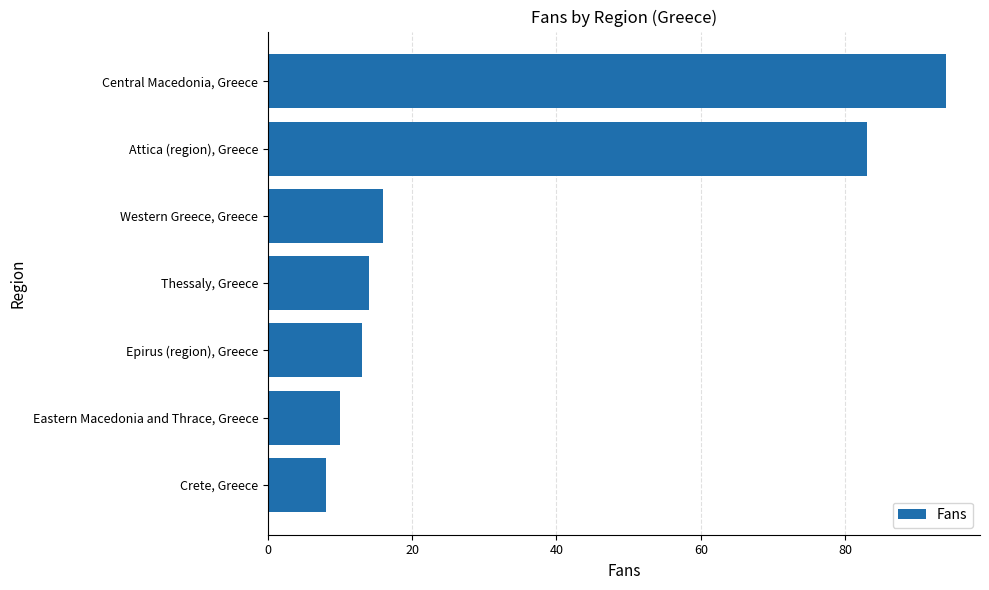

Are the bars horizontal?

Yes